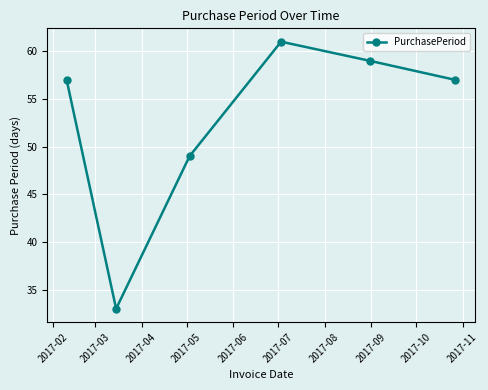

Reading left to right, extract all data points from this chart.

57	33	49	61	59	57